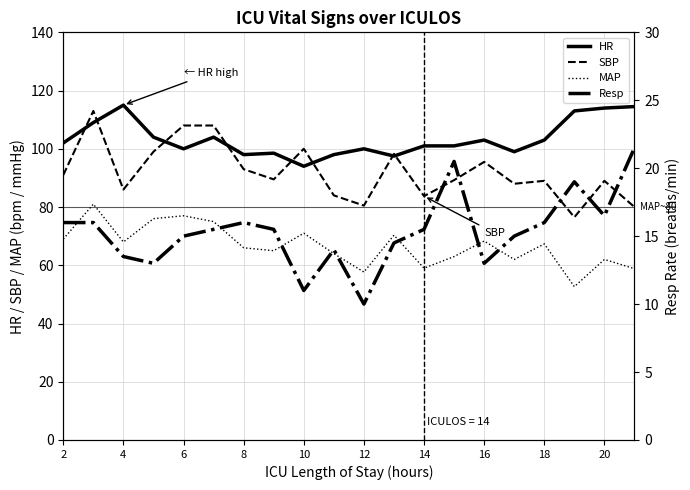

Read the MAP value at 10.

71.0